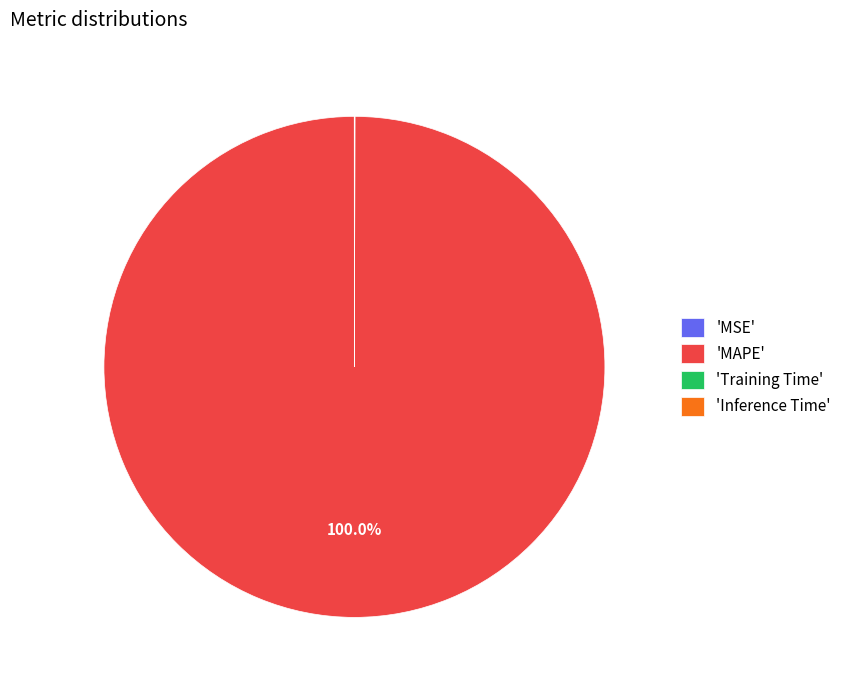

Is there a majority slice in this chart?

Yes